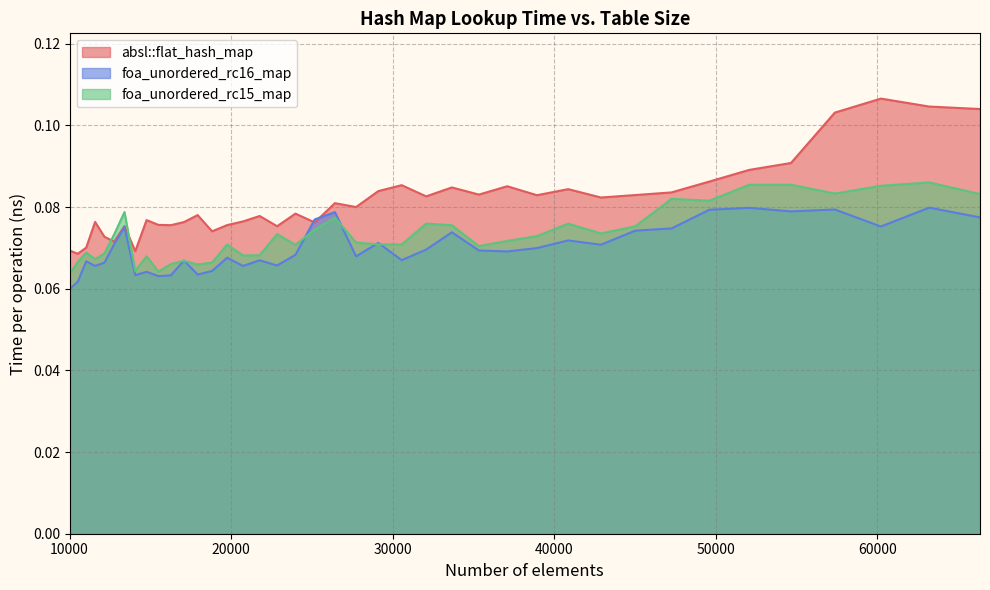

After their last crossing, which series has the higher values: absl::flat_hash_map or foa_unordered_rc16_map?

absl::flat_hash_map